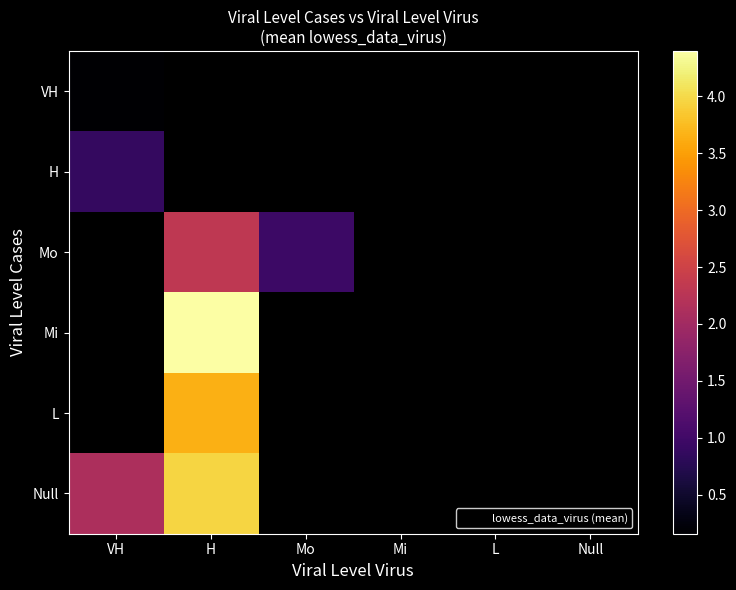

Which series has the largest range (max minus min)?

Null